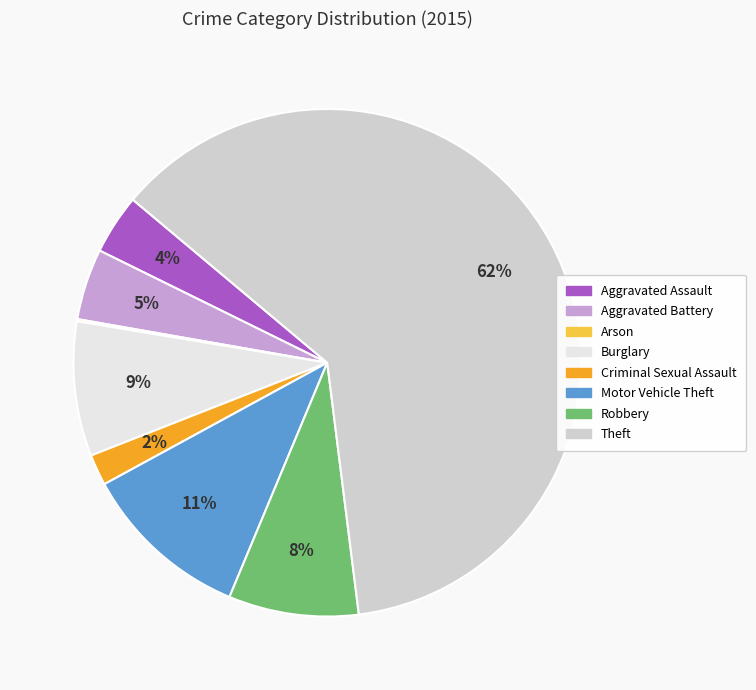

Which has a higher value, Aggravated Assault or Motor Vehicle Theft?

Motor Vehicle Theft